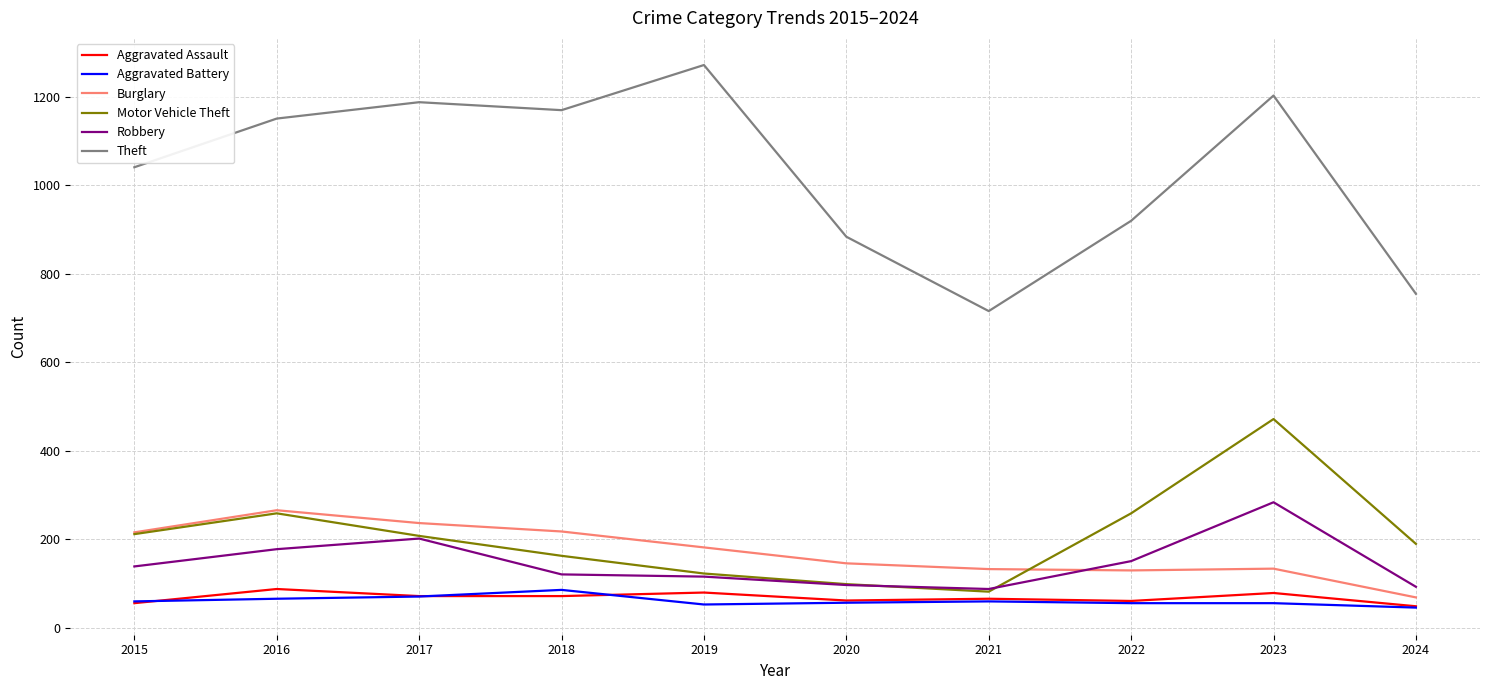

The Aggravated Assault series shows 80 at 2019. True or false?

True